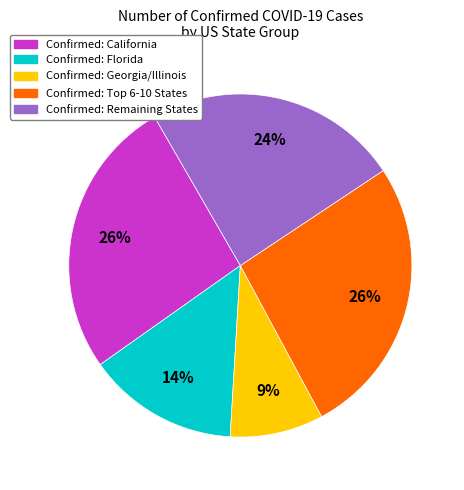

Which has a higher value, Confirmed: California or Confirmed: Remaining States?

Confirmed: California